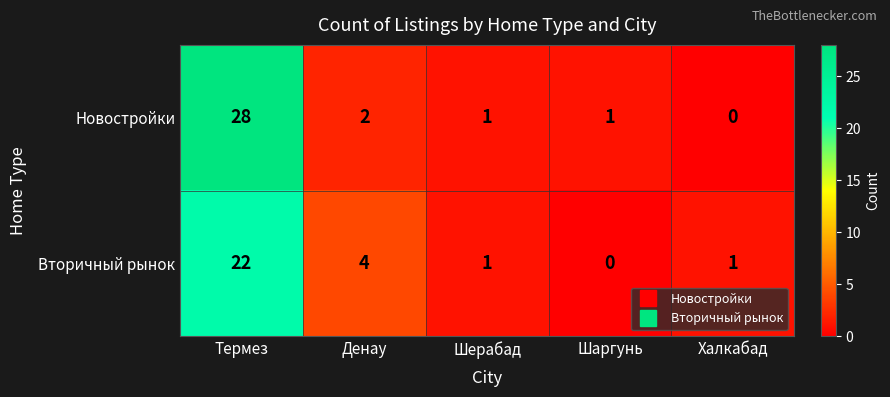

Which series has the largest total across all categories?

Новостройки